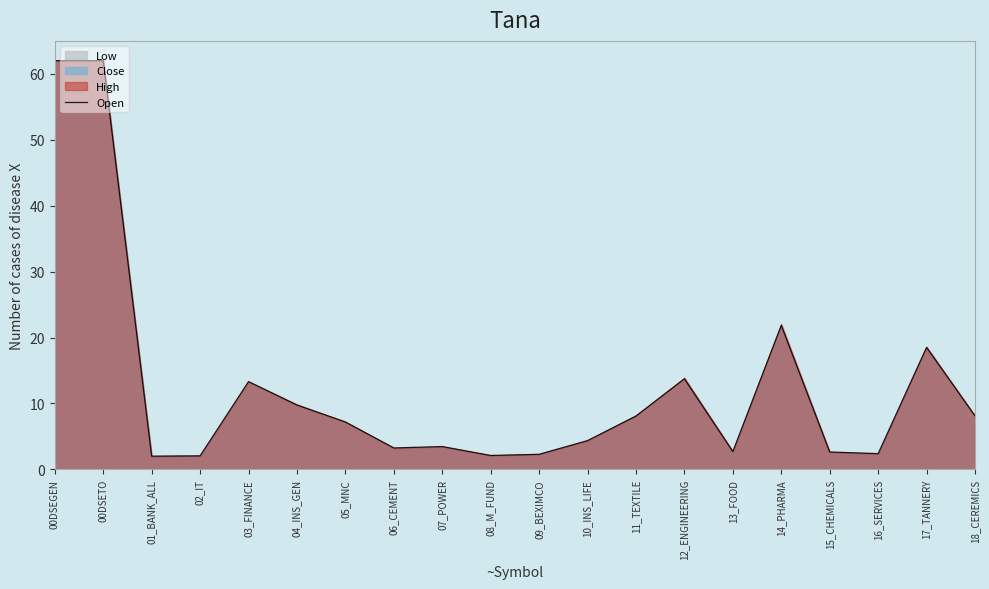

Where does the data first go above 7?

00DSEGEN